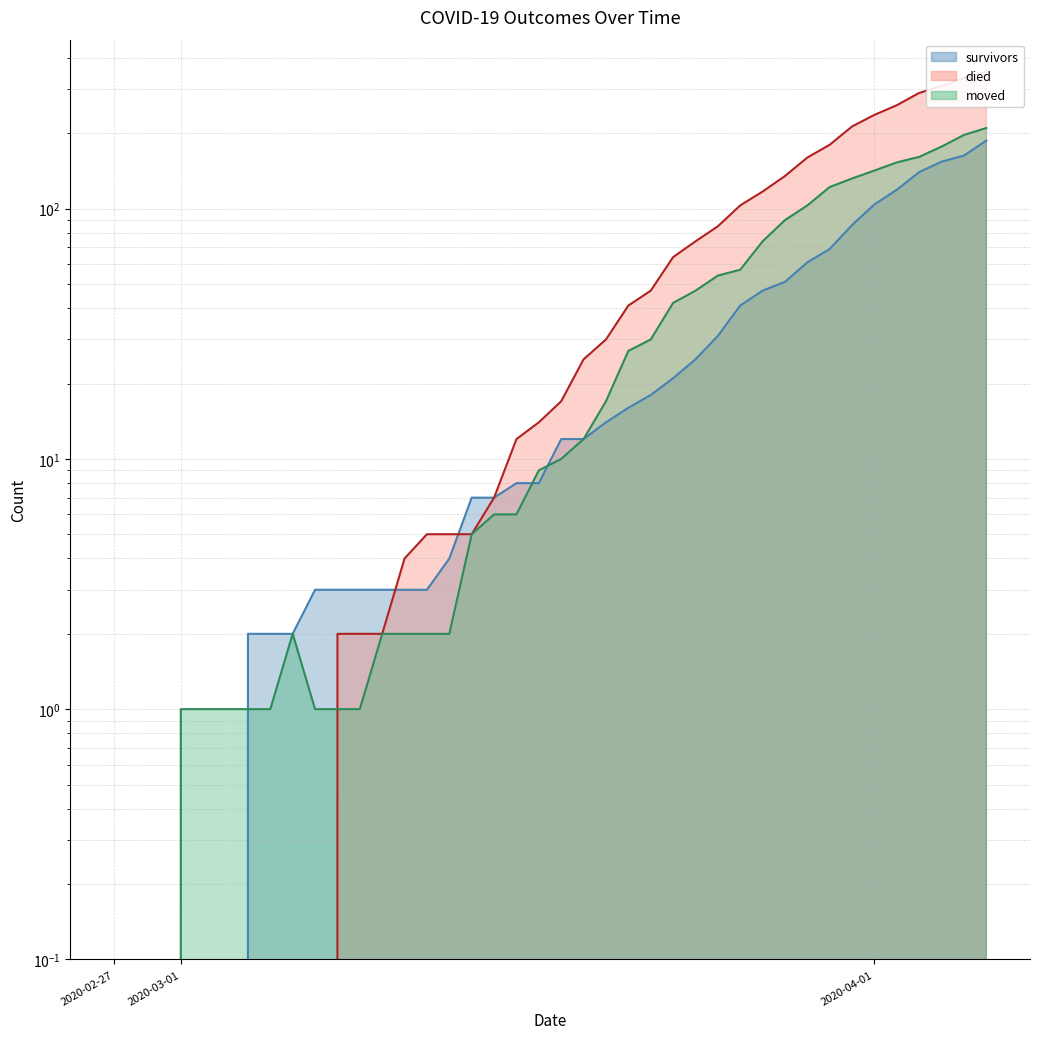

How many times do moved and died cross each other?

1